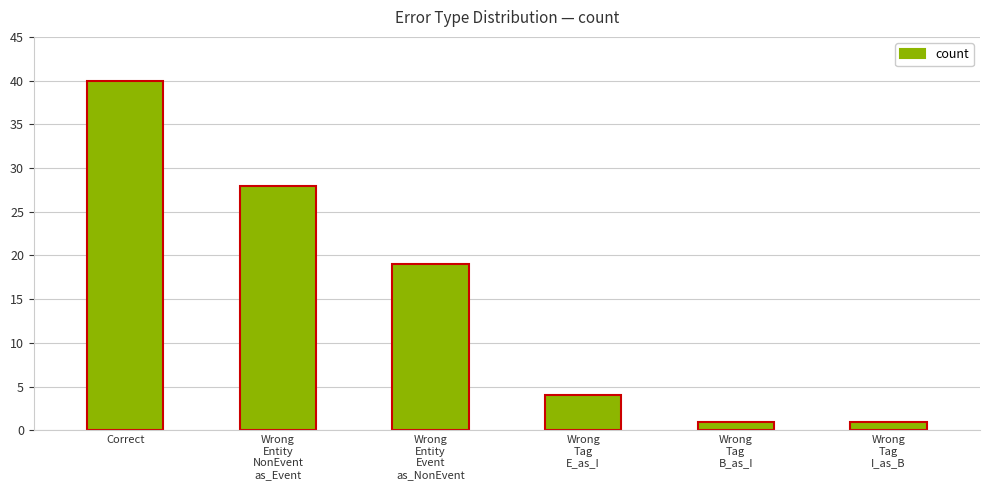

Which has a higher value, Wrong
Entity
Event
as_NonEvent or Wrong
Tag
E_as_I?

Wrong
Entity
Event
as_NonEvent